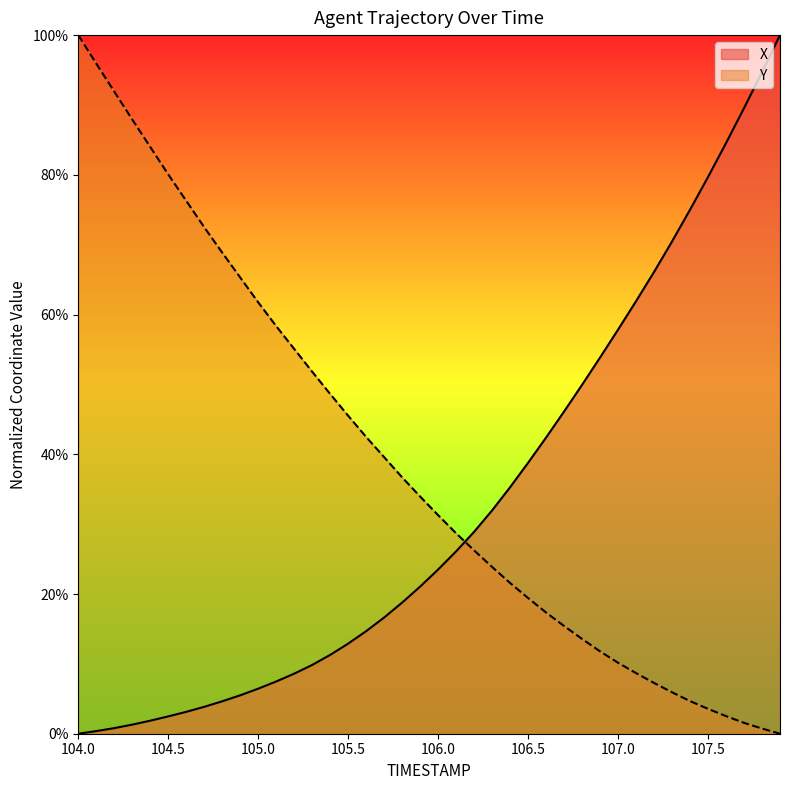

What is the average value of the Y series?

38.8